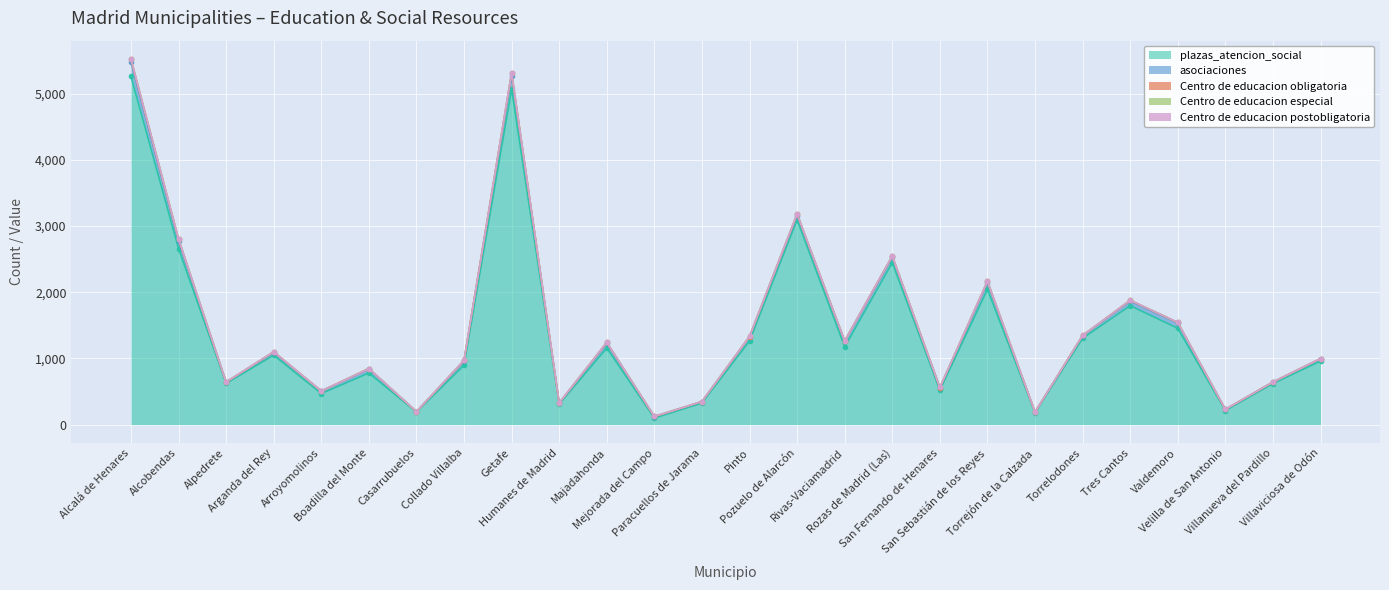

What is the label of the 7th point from the left?

Casarrubuelos